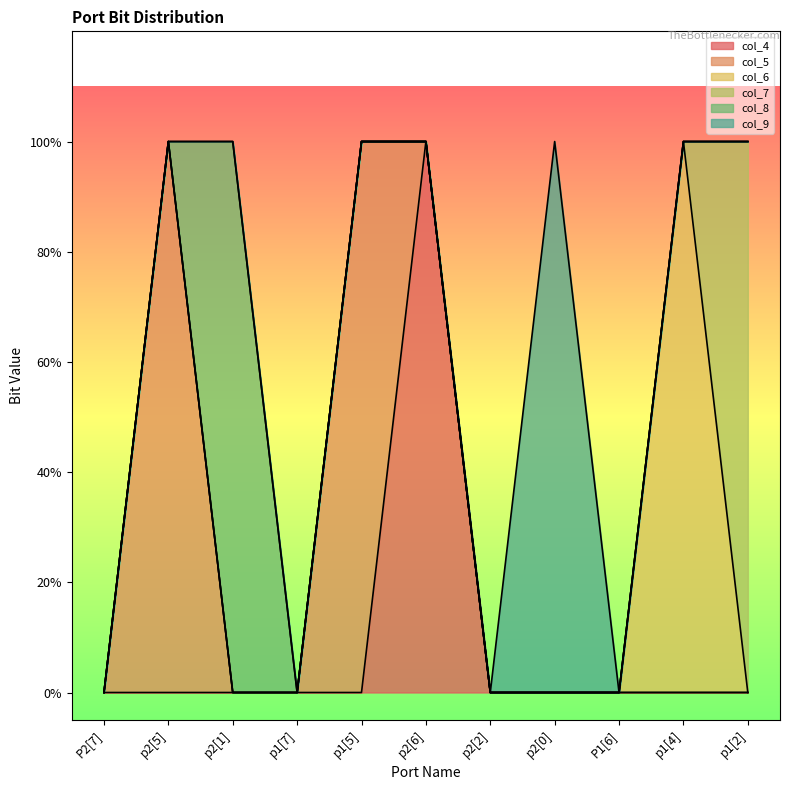

Reading left to right, what are all the values shown in this chart?

col_4: 0	0	0	0	0	1	0	0	0	0	0
col_5: 0	1	0	0	1	0	0	0	0	0	0
col_6: 0	0	0	0	0	0	0	0	0	1	0
col_7: 0	0	0	0	0	0	0	0	0	0	1
col_8: 0	0	1	0	0	0	0	0	0	0	0
col_9: 0	0	0	0	0	0	0	1	0	0	0